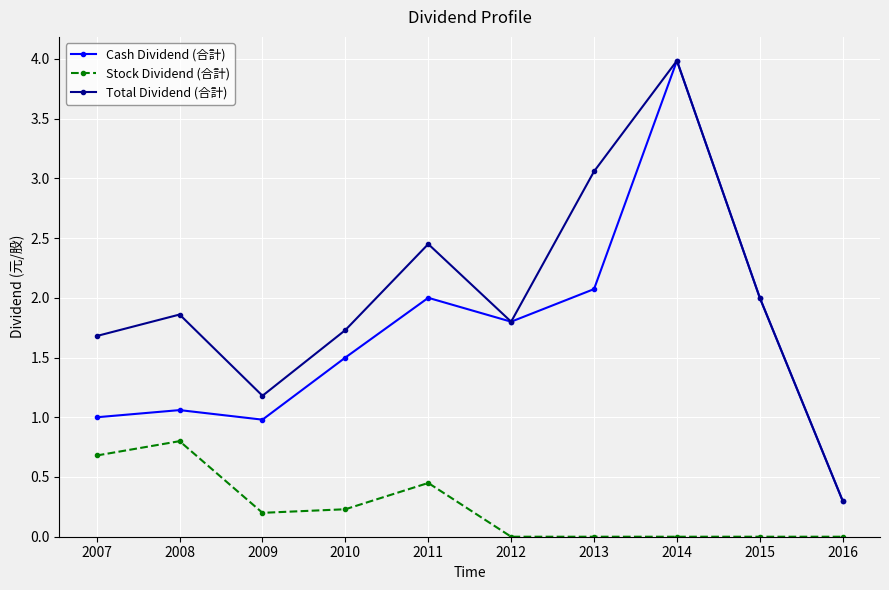

True or false: Stock Dividend (合計) and Cash Dividend (合計) cross at least once.

False